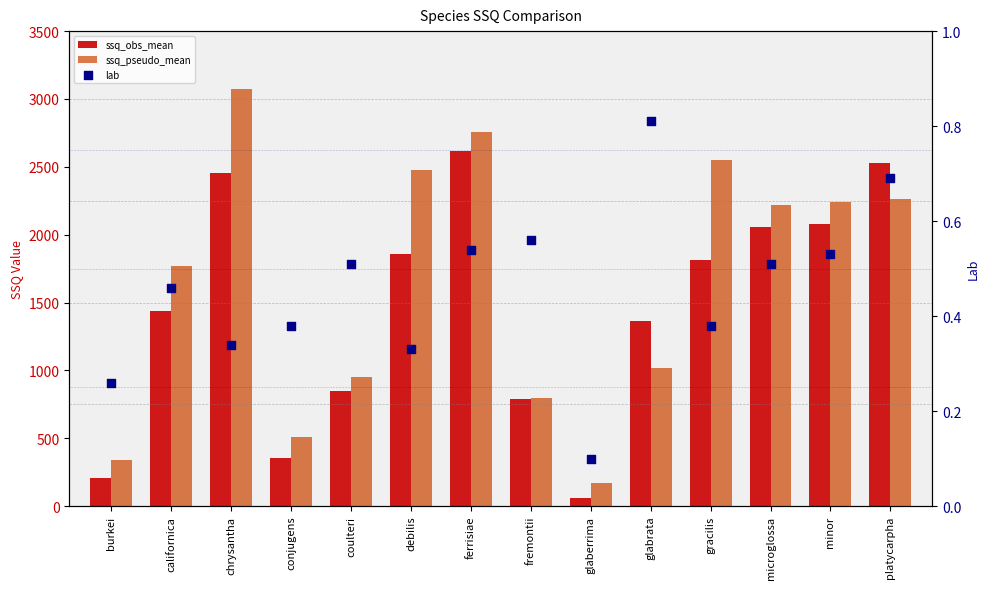

What are all the series names shown in the legend?

ssq_obs_mean, ssq_pseudo_mean, lab